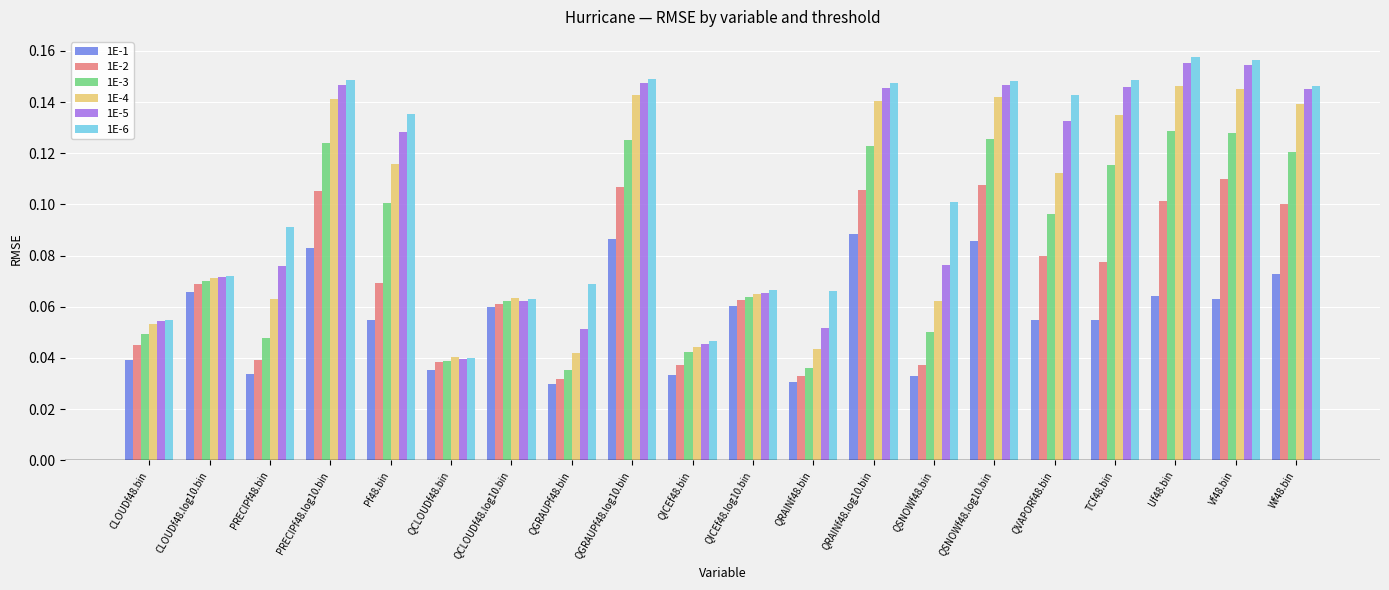

How many categories are shown in the chart?

20